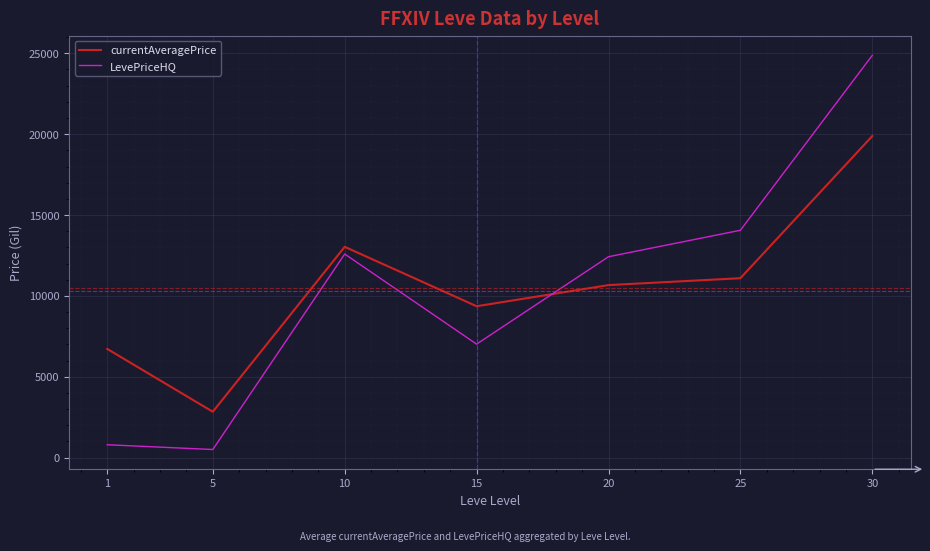

What is the difference between the currentAveragePrice values at 10 and 1?

6315.3